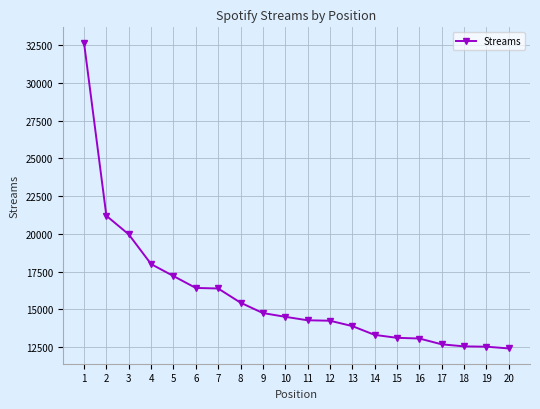

How many values are below 14514?

10